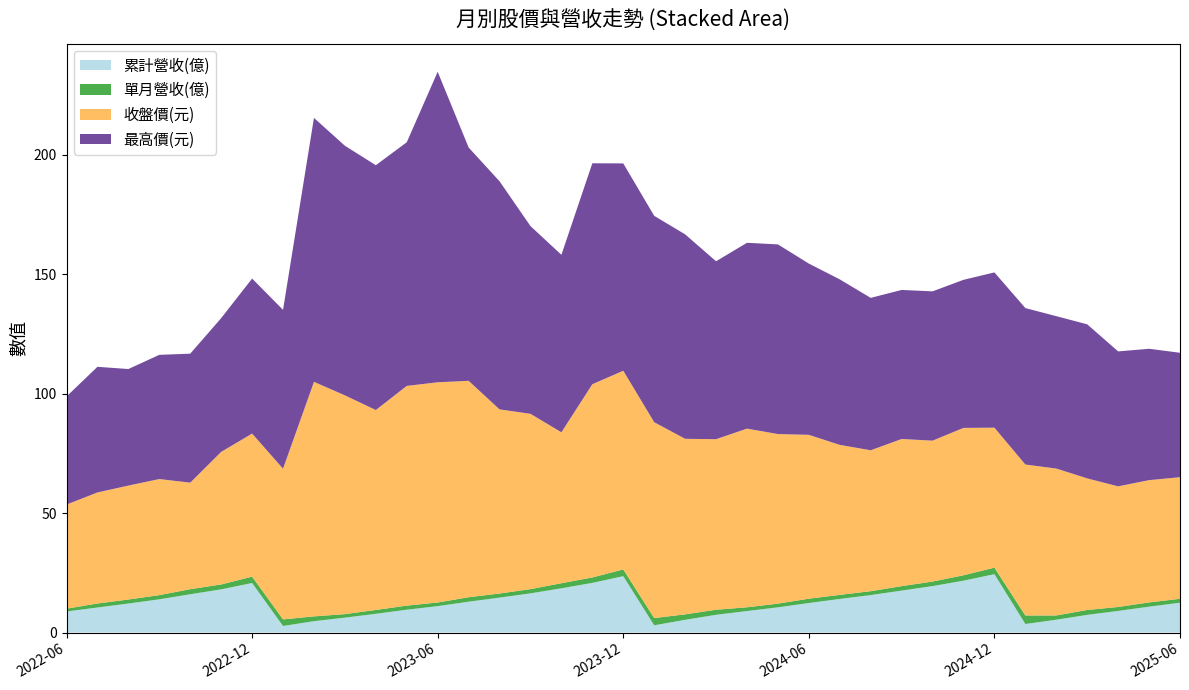

Reading left to right, what are all the values shown in this chart?

累計營收(億): 8.8	10.5	12.2	13.9	16.0	18.1	20.7	2.8	4.8	6.2	7.8	9.6	11.1	12.9	14.6	16.4	18.5	20.8	23.6	3.0	5.3	7.4	9.0	10.6	12.4	14.1	15.7	17.6	19.4	21.7	24.4	3.6	5.4	7.4	9.1	10.8	12.5
單月營收(億): 1.2	1.7	1.7	1.8	2.1	2.0	2.7	2.8	2.0	1.5	1.6	1.7	1.5	1.9	1.7	1.8	2.1	2.3	2.8	3.0	2.3	2.1	1.6	1.6	1.8	1.7	1.6	1.9	1.9	2.3	2.7	3.6	1.8	2.0	1.6	1.8	1.6
收盤價(元): 43.6	46.5	47.7	48.6	44.6	55.5	59.9	63.1	98.2	91.6	83.7	92.0	92.2	90.6	77.1	73.4	63.2	80.9	83.2	82.0	73.5	71.4	74.8	71.0	68.6	62.8	59.0	61.6	59.0	61.7	58.6	63.2	61.5	55.1	50.5	51.2	50.9
最高價(元): 45.2	52.6	48.8	52.0	54.0	56.0	64.9	66.5	110.5	104.5	102.5	102.0	130.0	97.7	95.5	78.6	74.3	92.5	86.8	86.4	85.6	74.5	77.8	79.4	71.7	69.3	63.8	62.4	62.5	62.0	65.0	65.5	63.8	64.5	56.5	55.0	52.1